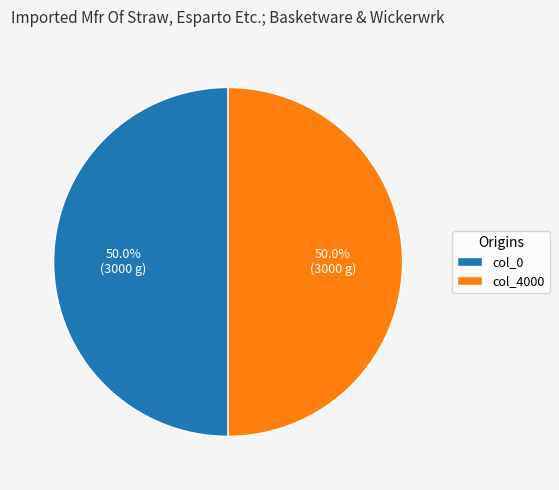

How many slices are in this pie chart?

2